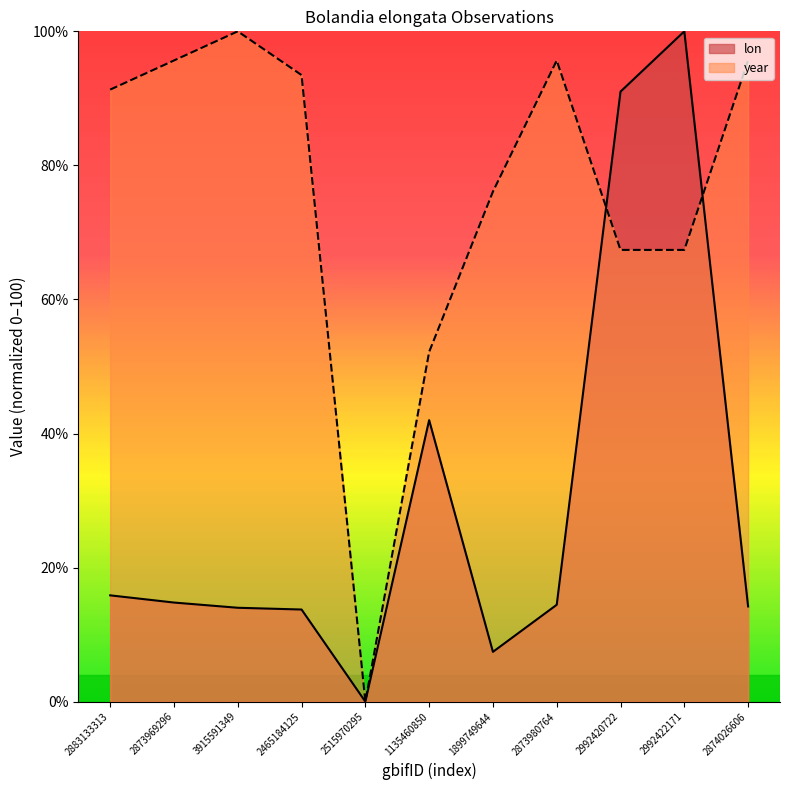

Reading right to left, list all the values displayed in this chart.

lon: 2874026606=14.2	2992422171=100.0	2992420722=91.0	2873980764=14.4	1899749644=7.4	1135460850=42.0	2515970295=0.0	2465184125=13.7	3915591349=14.0	2873969296=14.8	2883133313=15.9
year: 2874026606=95.7	2992422171=67.4	2992420722=67.4	2873980764=95.7	1899749644=76.1	1135460850=52.2	2515970295=0.0	2465184125=93.5	3915591349=100.0	2873969296=95.7	2883133313=91.3